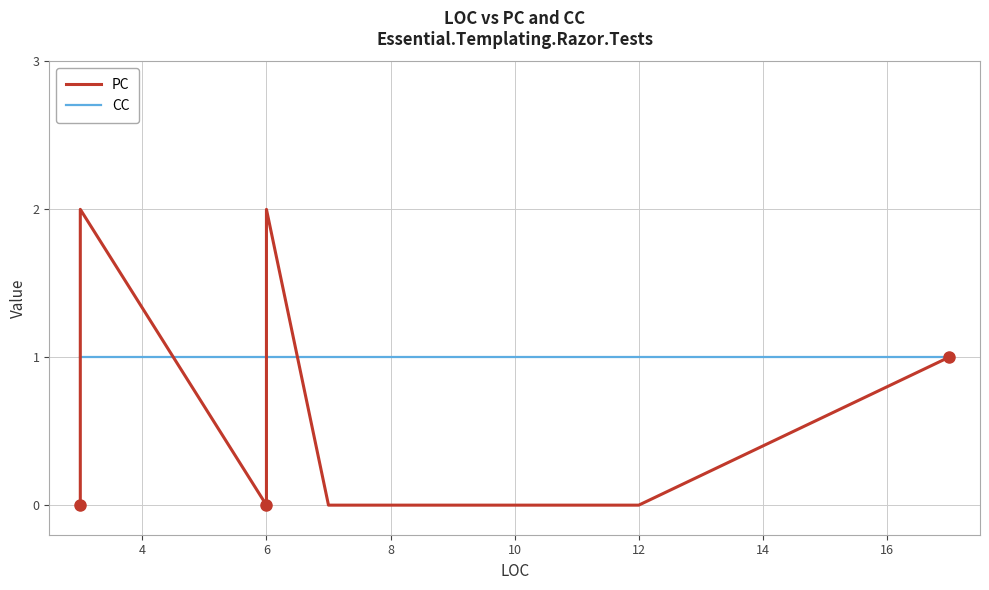

True or false: CC has more than 0 interior local peaks.

False